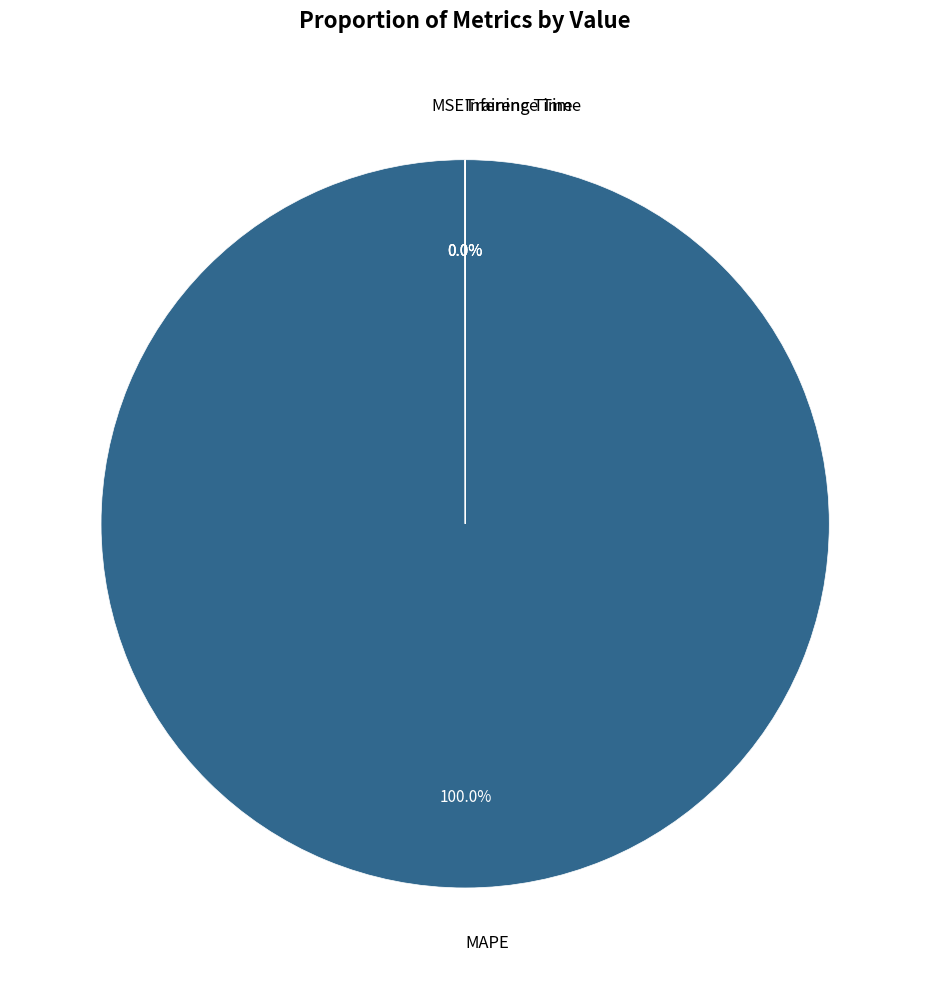

Is there a majority slice in this chart?

Yes